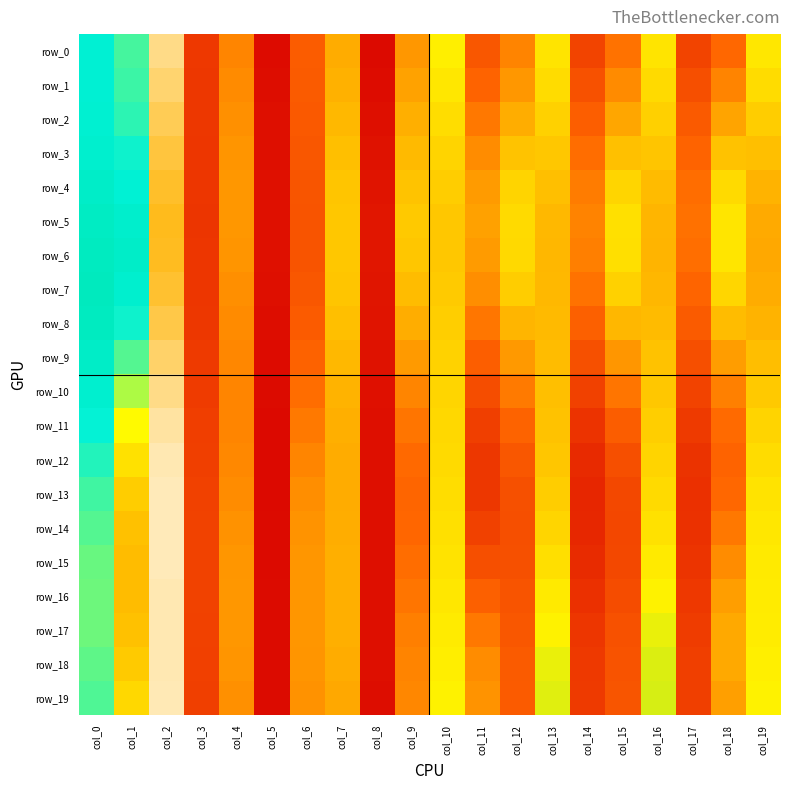

Between col_15 and col_5, which is larger?

col_15